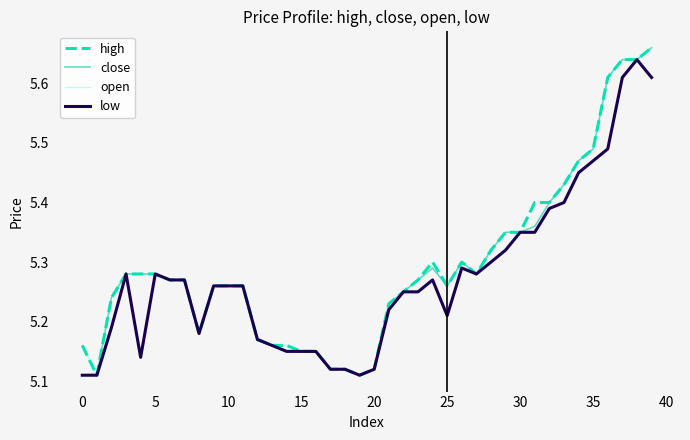

Reading left to right, what are all the values shown in this chart?

high: 5.2	5.1	5.2	5.3	5.3	5.3	5.3	5.3	5.2	5.3	5.3	5.3	5.2	5.2	5.2	5.2	5.2	5.1	5.1	5.1	5.1	5.2	5.2	5.3	5.3	5.3	5.3	5.3	5.3	5.3	5.3	5.4	5.4	5.4	5.5	5.5	5.6	5.6	5.6	5.7
close: 5.1	5.1	5.2	5.3	5.3	5.3	5.3	5.3	5.2	5.3	5.3	5.3	5.2	5.2	5.2	5.2	5.2	5.1	5.1	5.1	5.1	5.2	5.2	5.3	5.3	5.3	5.3	5.3	5.3	5.3	5.3	5.4	5.4	5.4	5.5	5.5	5.6	5.6	5.6	5.7
open: 5.2	5.1	5.2	5.3	5.1	5.3	5.3	5.3	5.2	5.3	5.3	5.3	5.2	5.2	5.2	5.2	5.2	5.1	5.1	5.1	5.1	5.2	5.2	5.2	5.3	5.2	5.3	5.3	5.3	5.3	5.3	5.3	5.4	5.4	5.5	5.5	5.5	5.6	5.6	5.6
low: 5.1	5.1	5.2	5.3	5.1	5.3	5.3	5.3	5.2	5.3	5.3	5.3	5.2	5.2	5.2	5.2	5.2	5.1	5.1	5.1	5.1	5.2	5.2	5.2	5.3	5.2	5.3	5.3	5.3	5.3	5.3	5.3	5.4	5.4	5.5	5.5	5.5	5.6	5.6	5.6